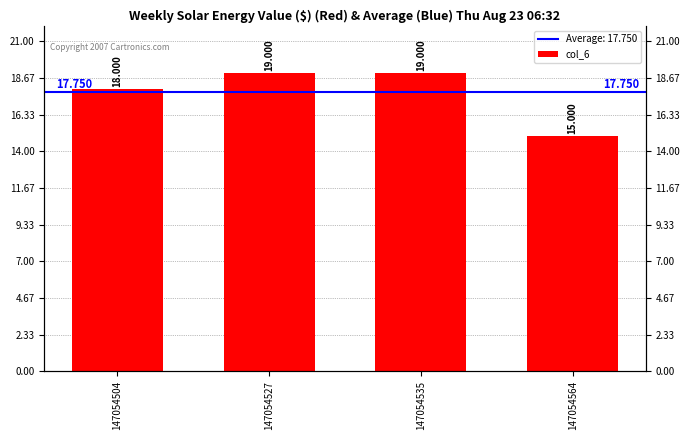

Are the bars horizontal?

No